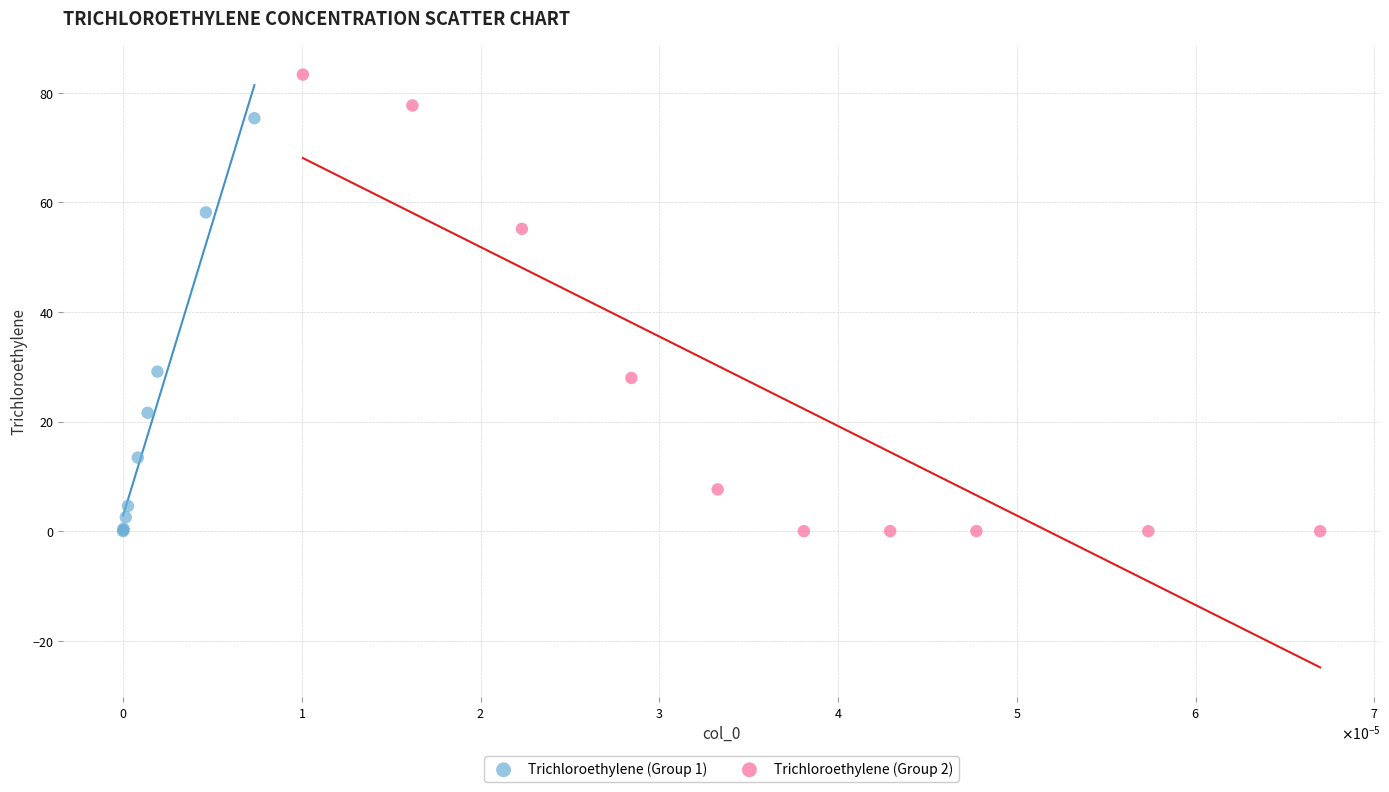

Which series has the largest Y range (max minus min)?

Trichloroethylene (Group 2)